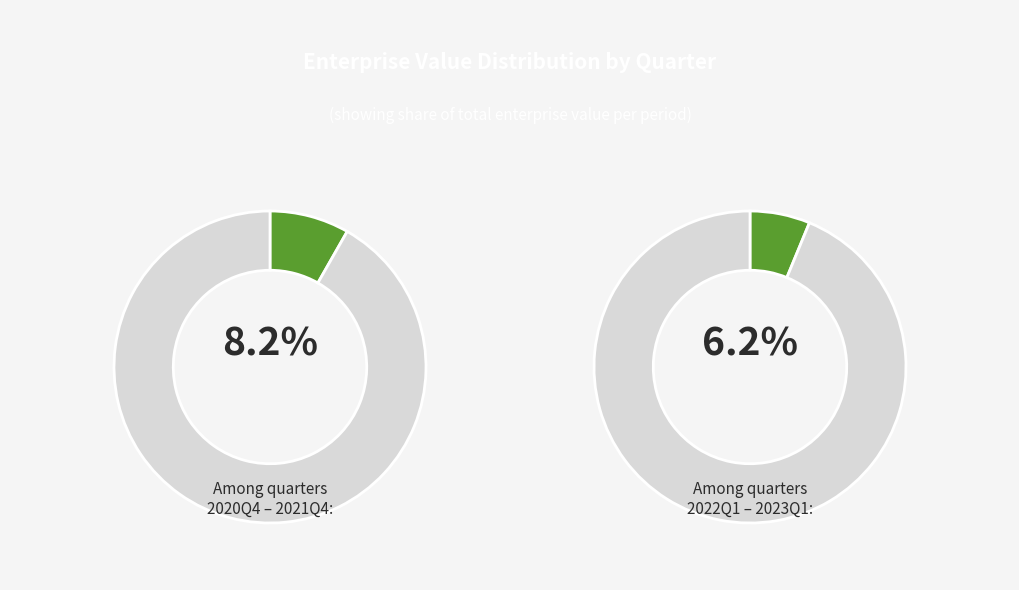

Which slice is the largest?

2020Q4